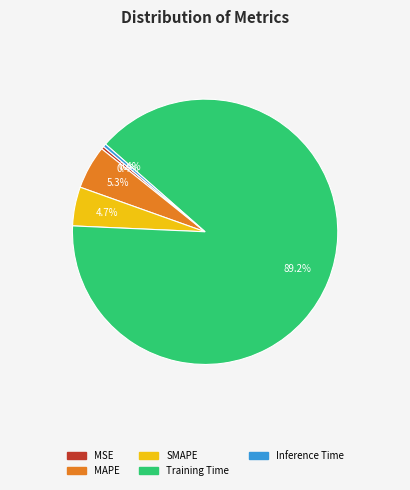

To the nearest percent, what is the difference between the Inference Time and MAPE slice percentages?

5%